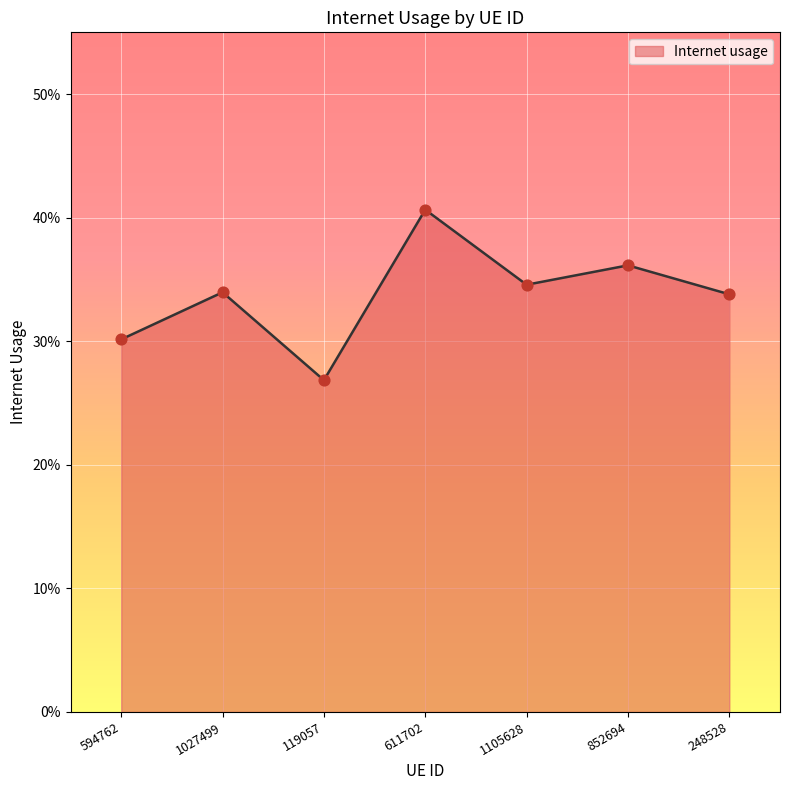

Is this an area chart (filled region under the line)?

Yes